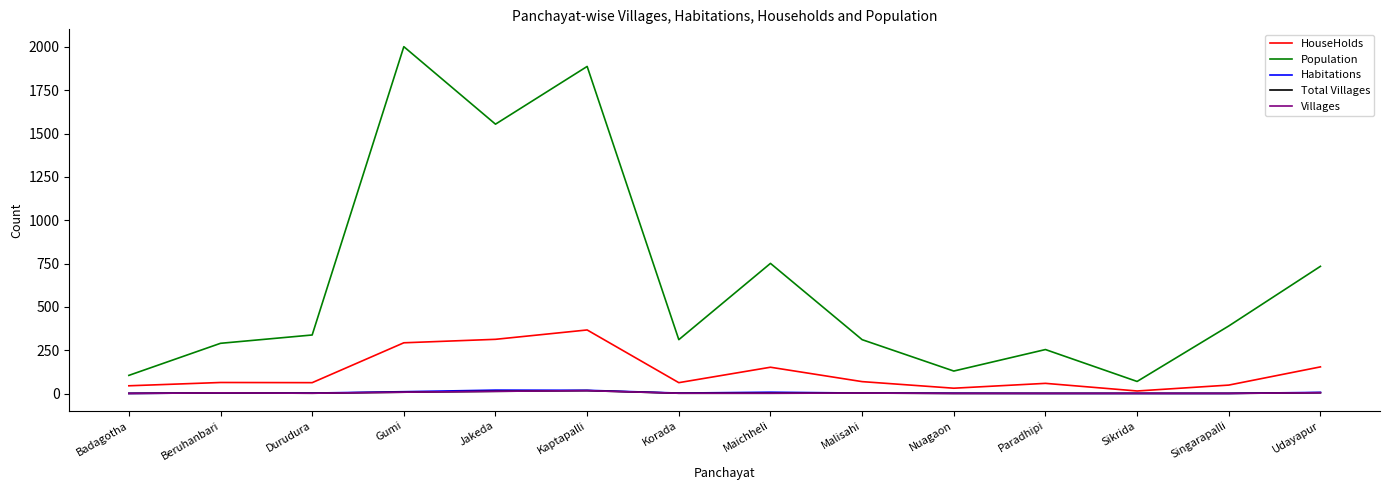

Which series has the widest spread of values?

Population